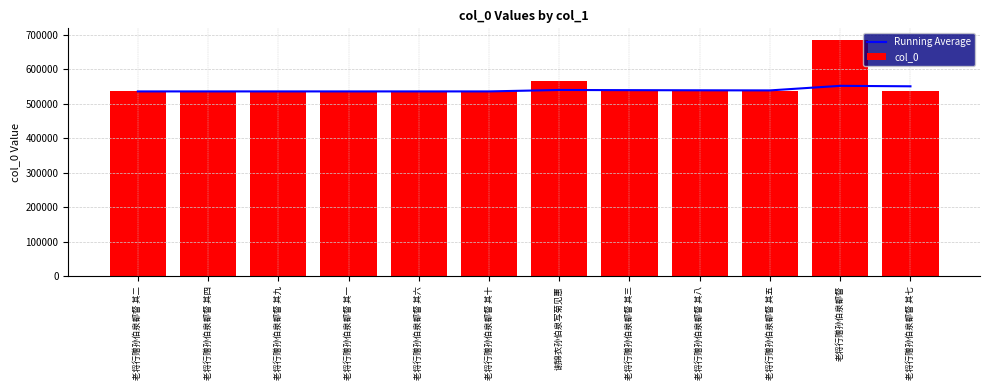

At which category does the chart reach its peak across all series?

老将行赠孙伯泉都督